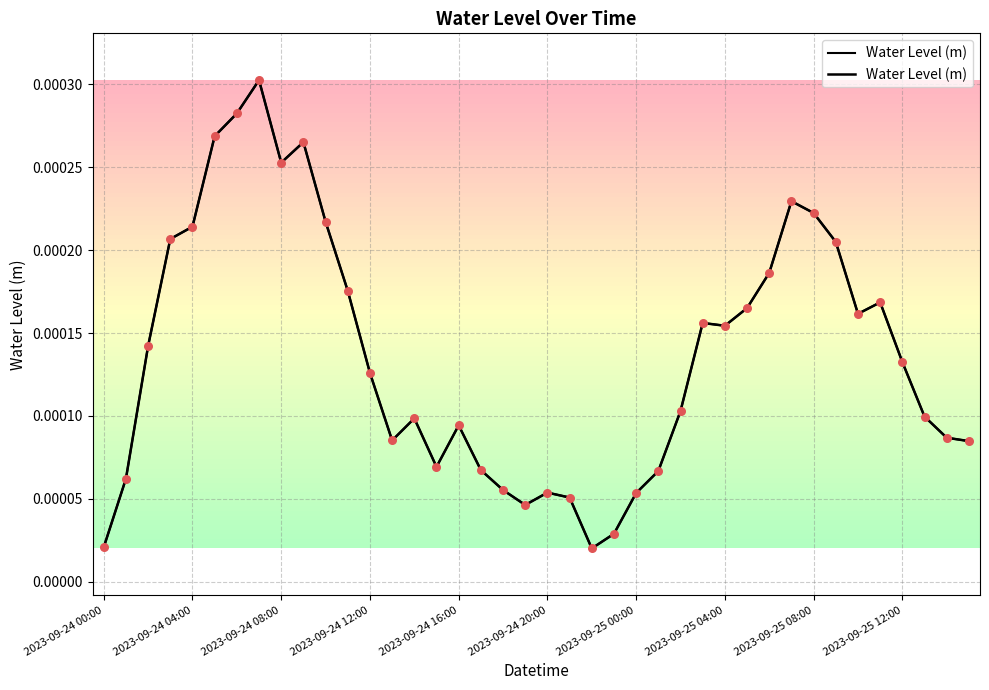

Between 17 and 27, which is larger?

27